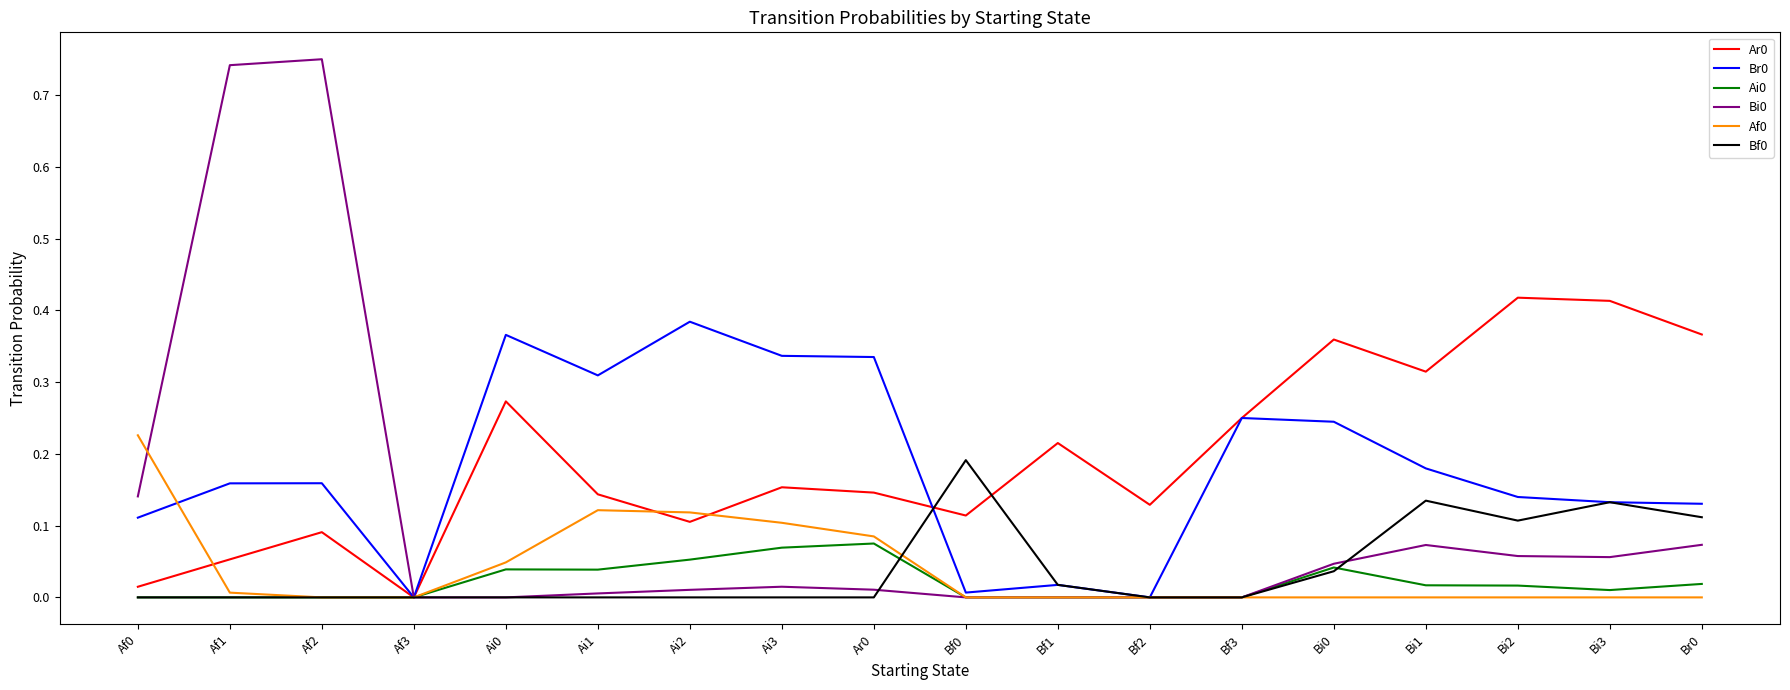

True or false: Af0 has a value of 0.0 at Af0.

False